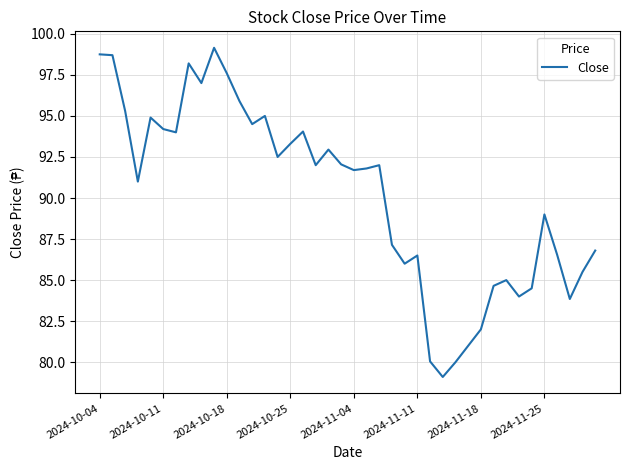

What is the minimum value shown in the chart?

79.1